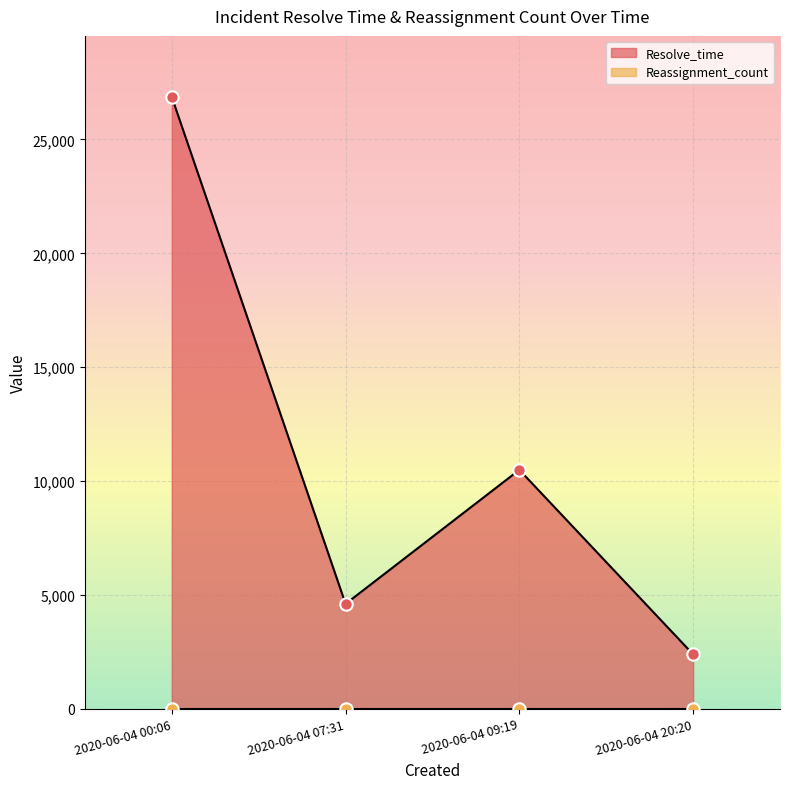

Approximately how many times larger is the value at 2020-06-04 07:31 compared to 2020-06-04 00:06?

0.2